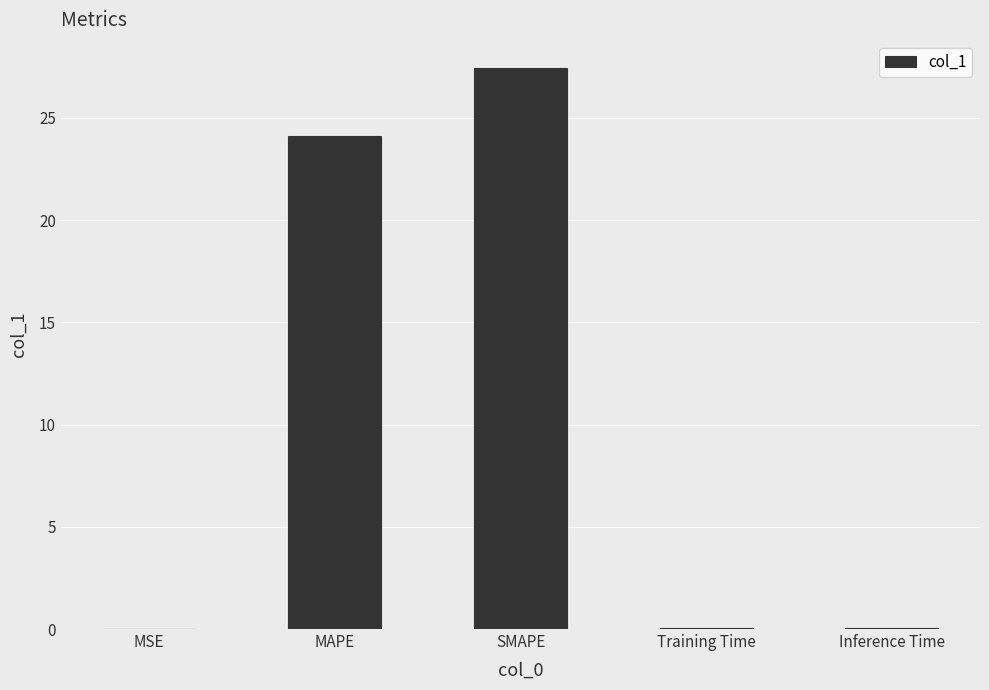

Where is the data nearest to the value 13?

MAPE